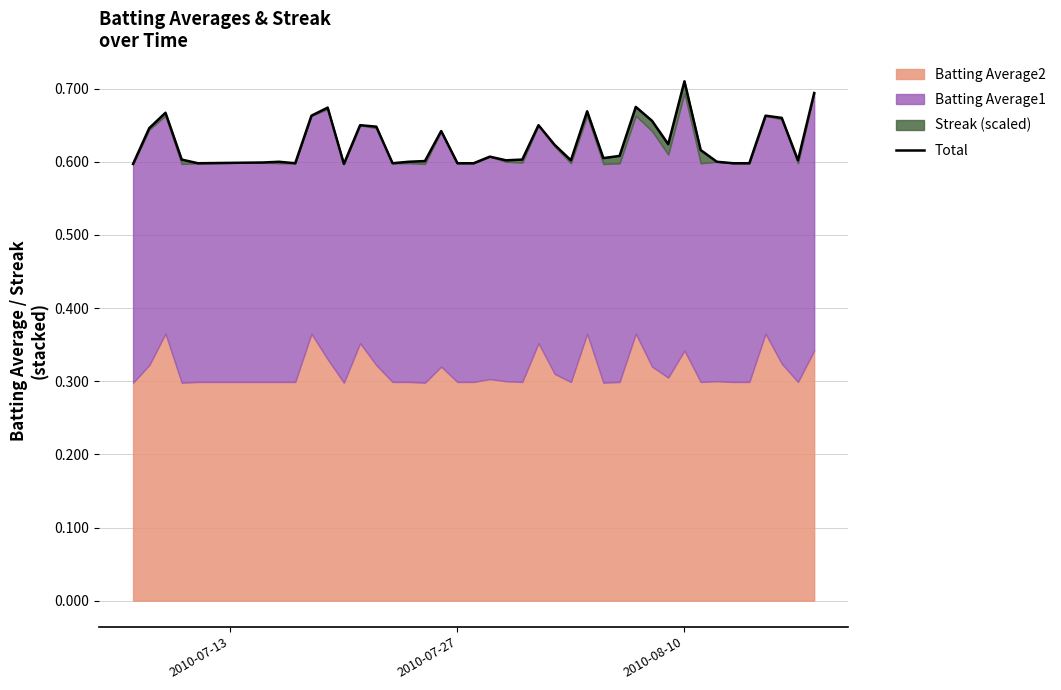

True or false: the data shows 0.9 at 2010-07-13.

False